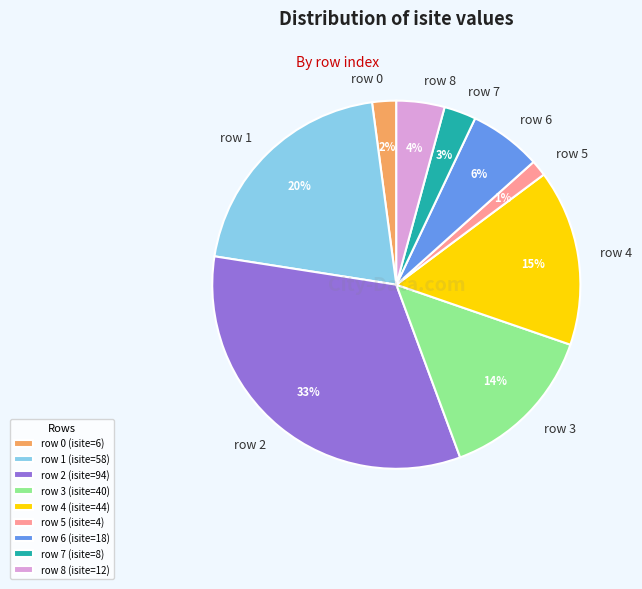

To the nearest percent, what portion does row 1 represent?

20%